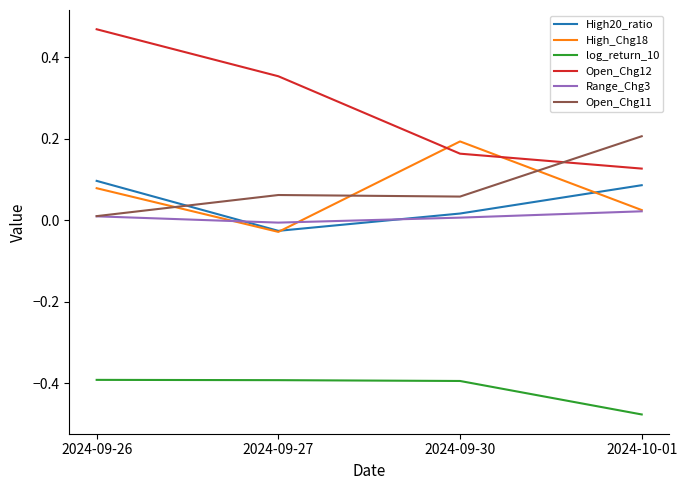

Is the value of High_Chg18 at 2024-10-01 greater than the value of Open_Chg11 at 2024-09-26?

Yes